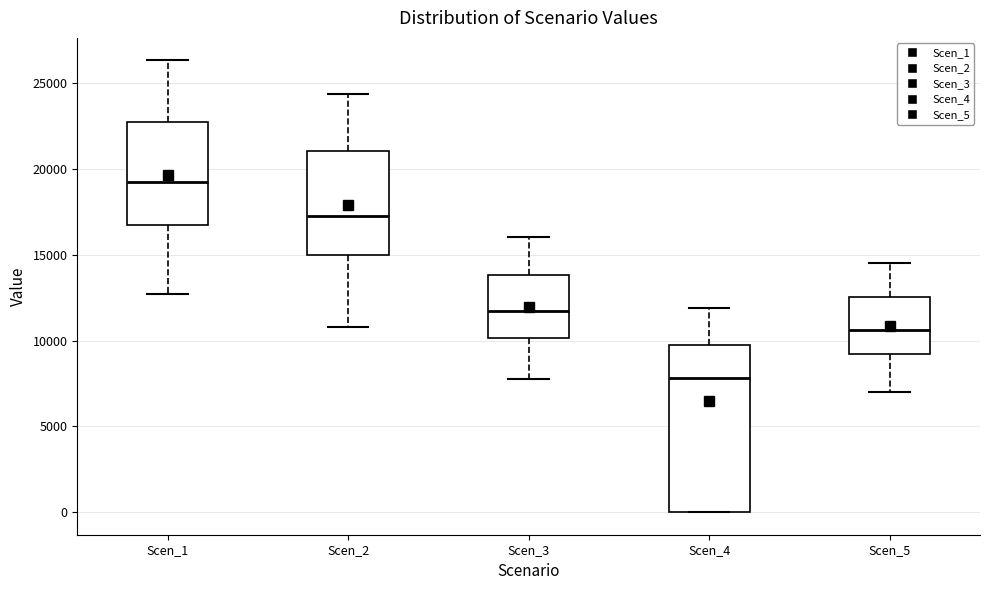

Comparing the boxes themselves (not the whiskers), which one is the tallest?

Scen_4